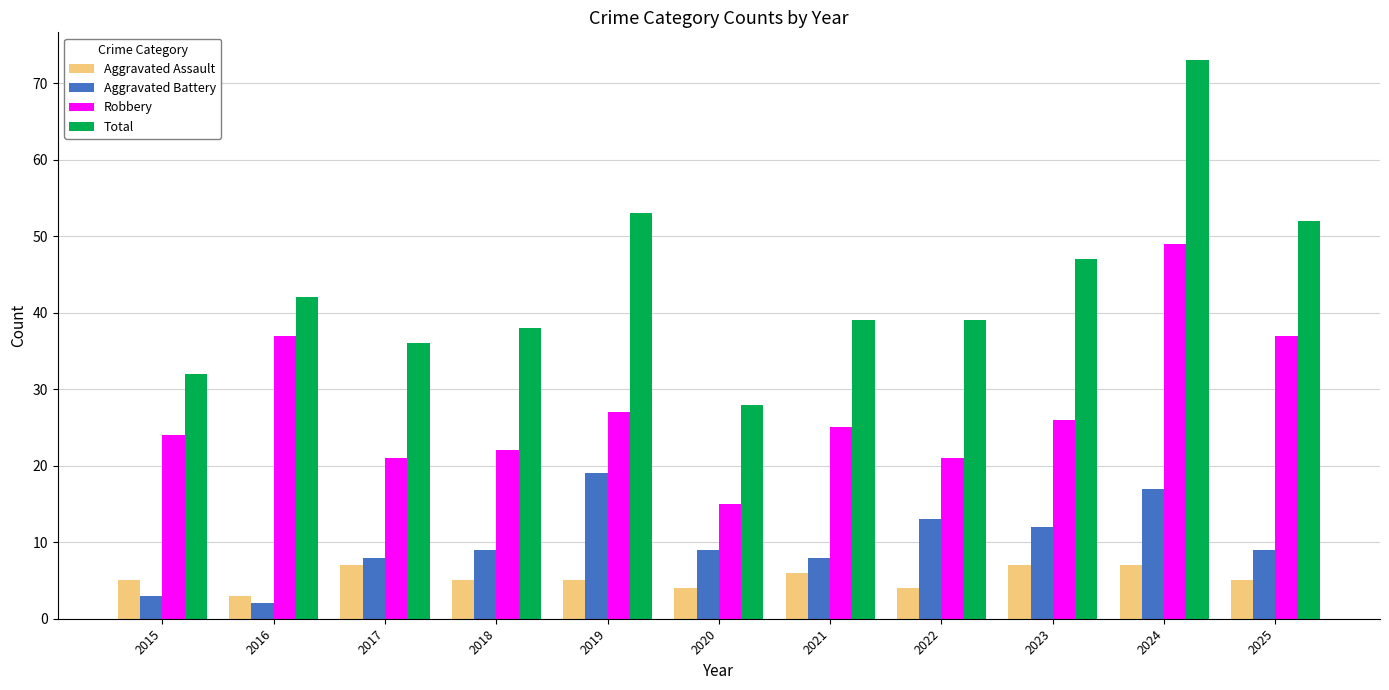

What is the spread (max minus min) of values at 2021?

33